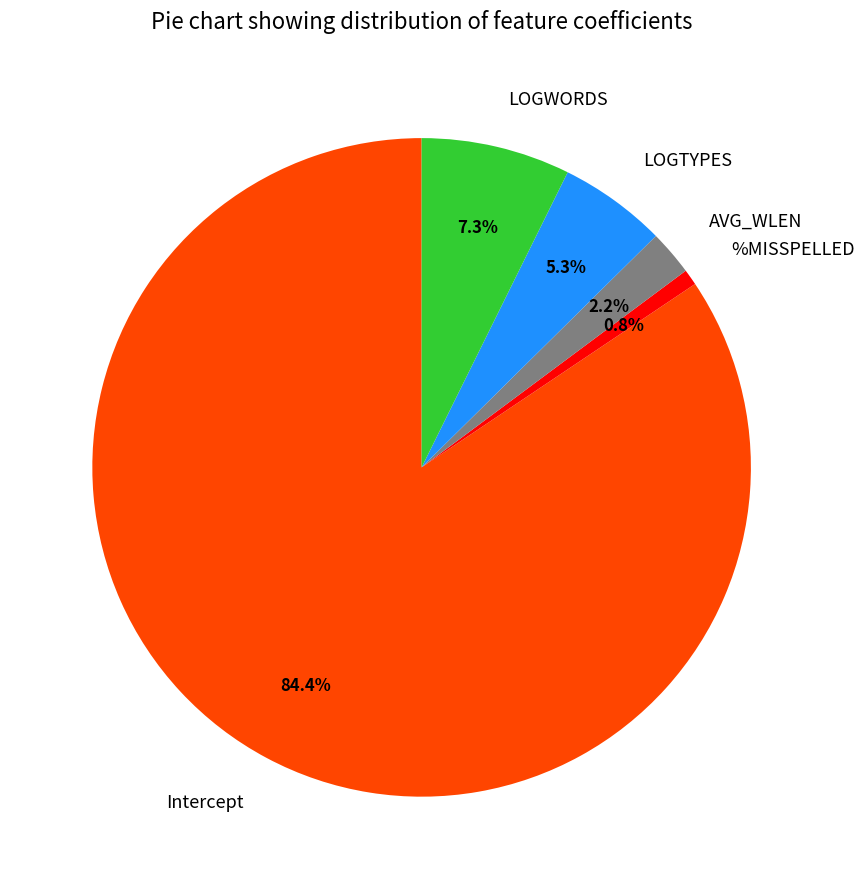

How many slices are in this pie chart?

5